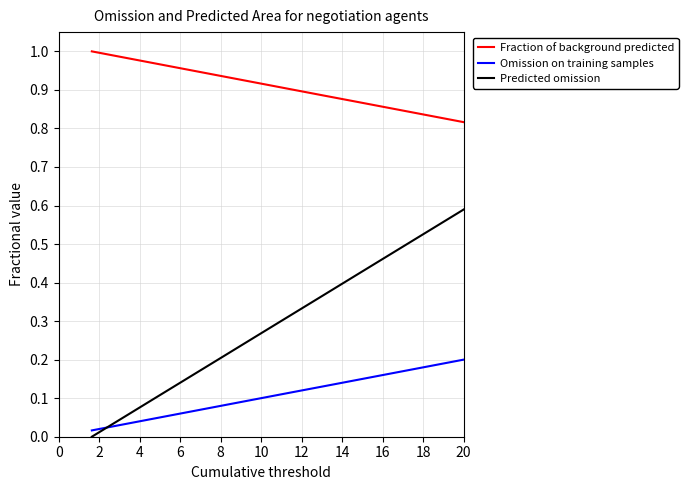

After their last crossing, which series has the higher values: Predicted omission or Omission on training samples?

Predicted omission